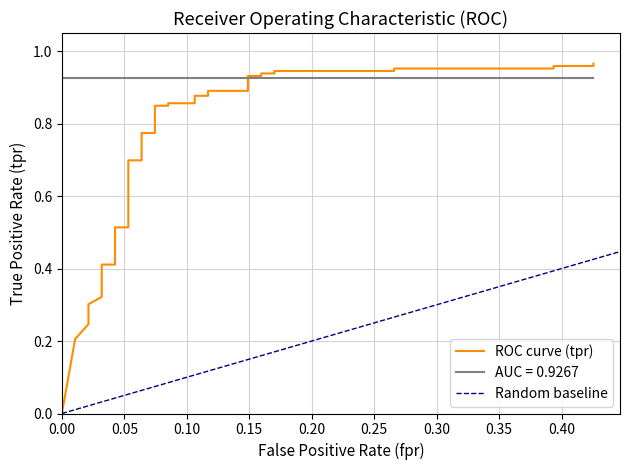

Does the chart have visible grid lines?

Yes